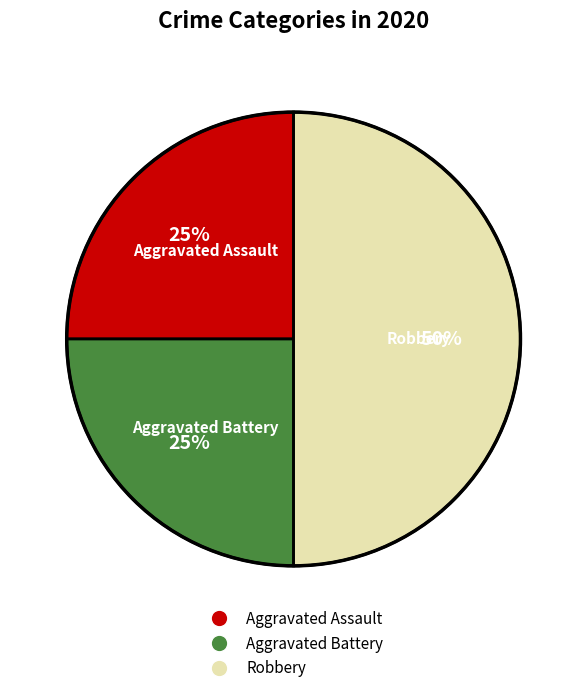

How many slices are in this pie chart?

3